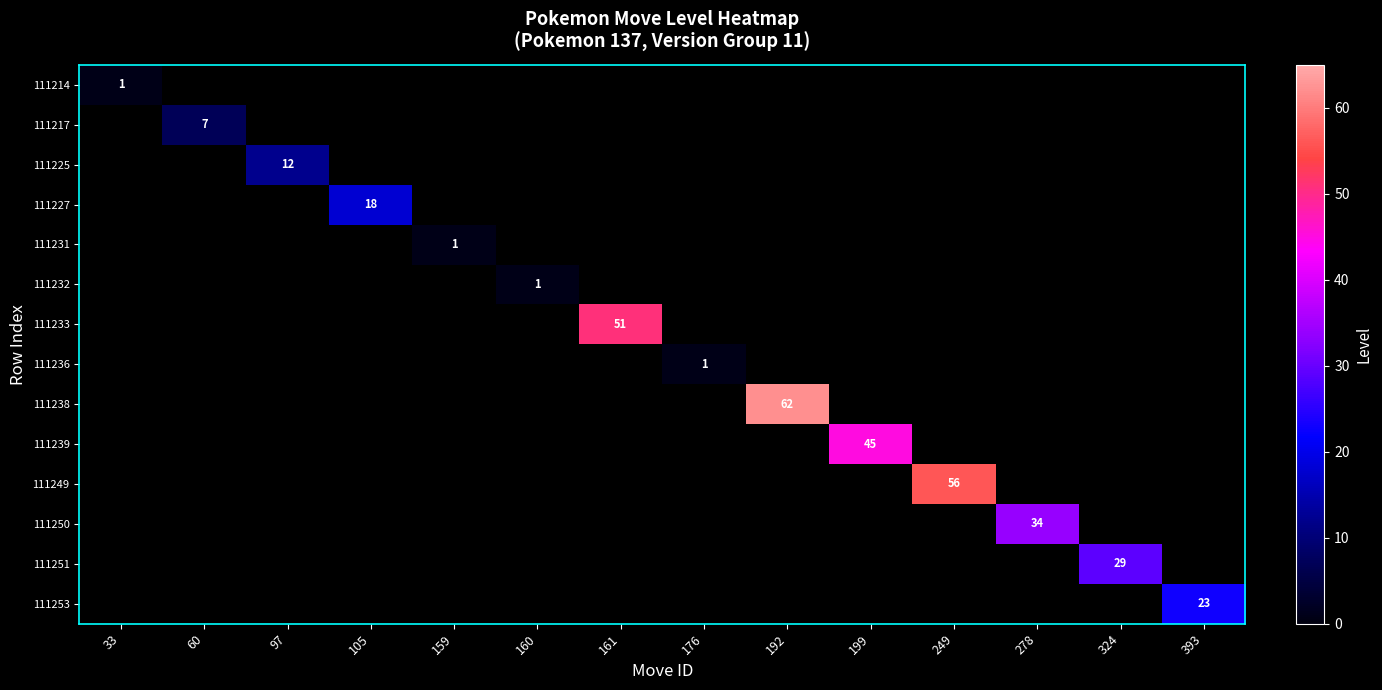

What is the spread (max minus min) of values at 249?

56